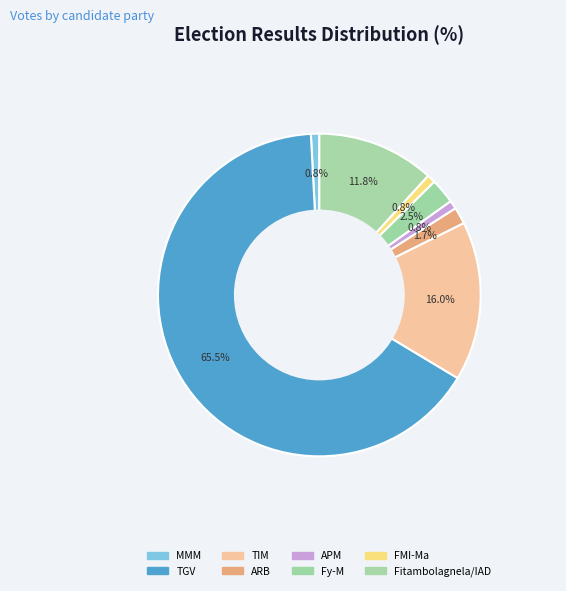

Which slice is the smallest?

MMM